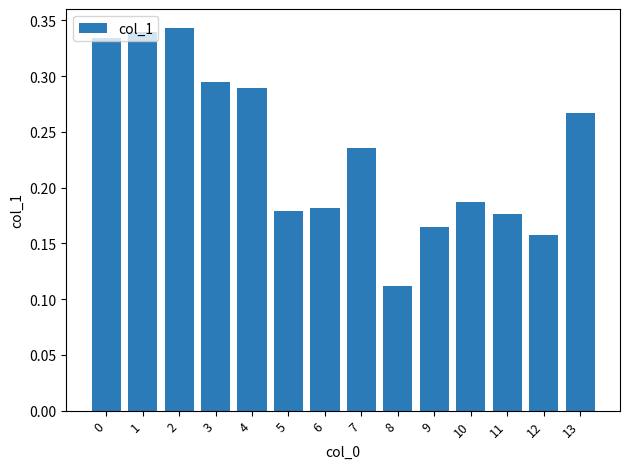

At which label is the value closest to 0?

8